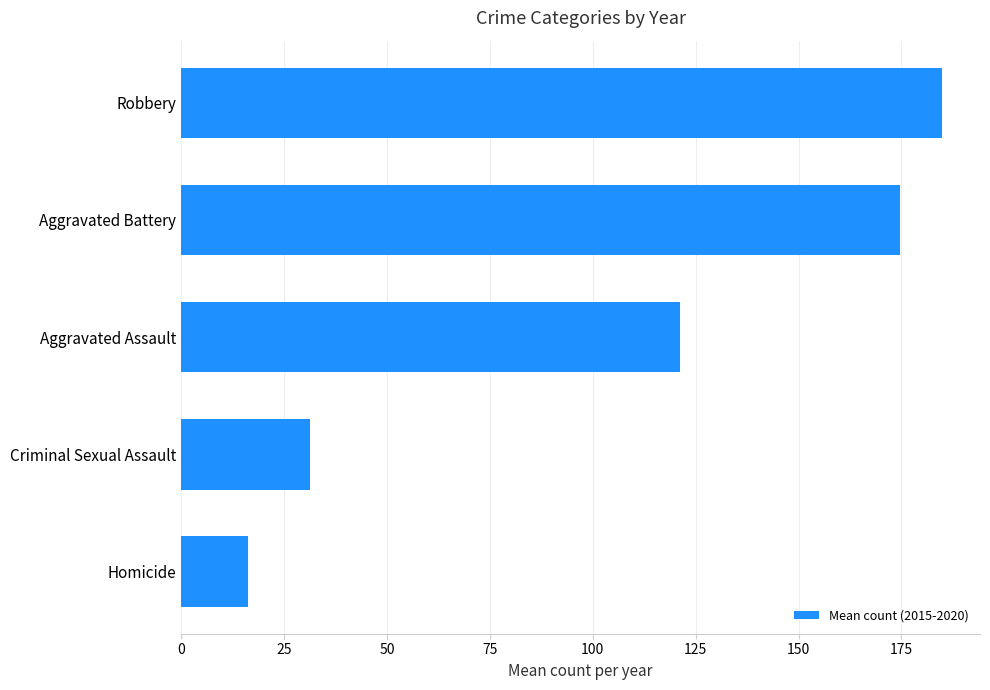

What is the minimum value shown in the chart?

16.2